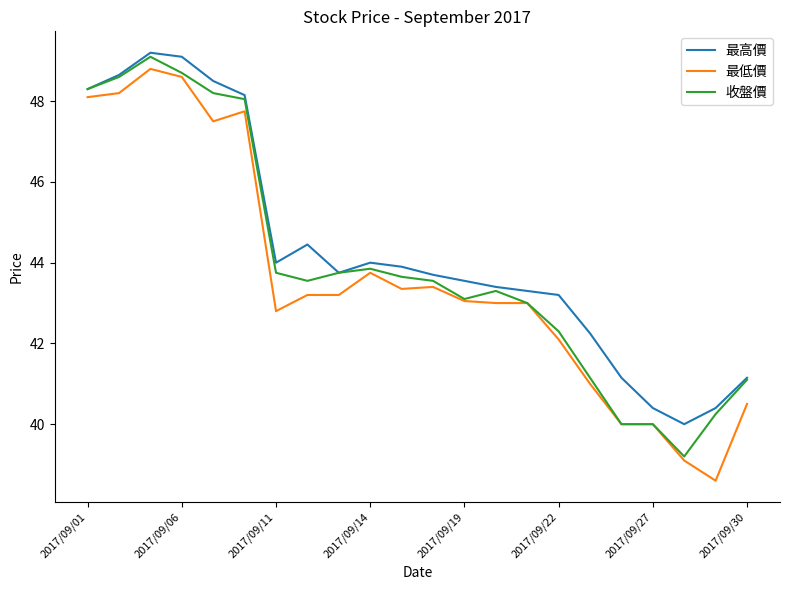

What is the smallest value displayed?

38.6